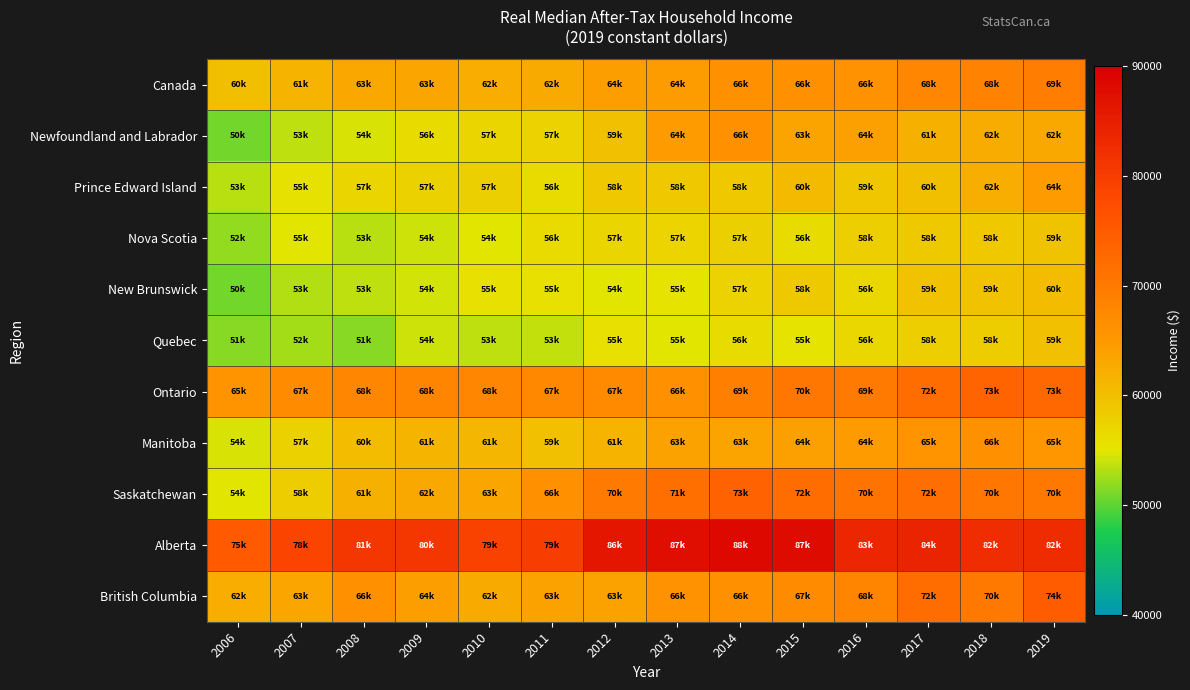

Which category has the highest value across all series?

2014